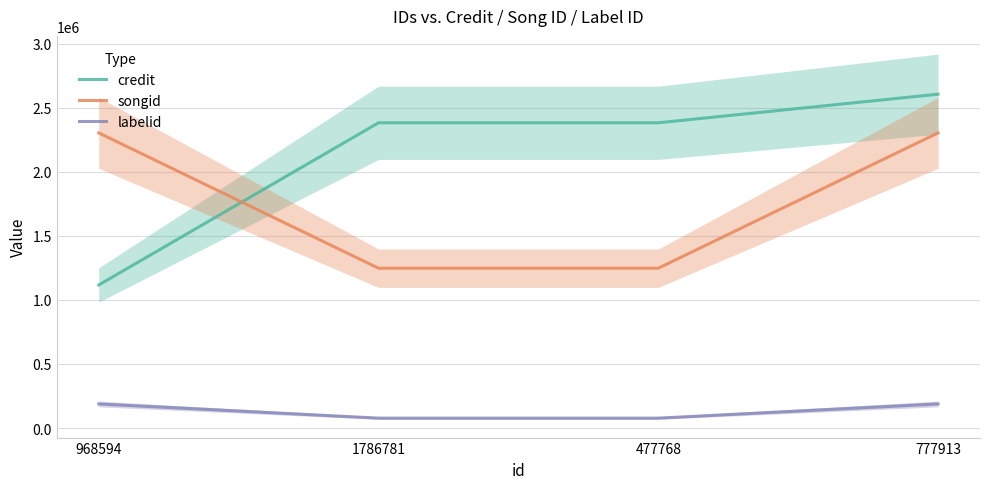

How many times do songid and credit cross each other?

1